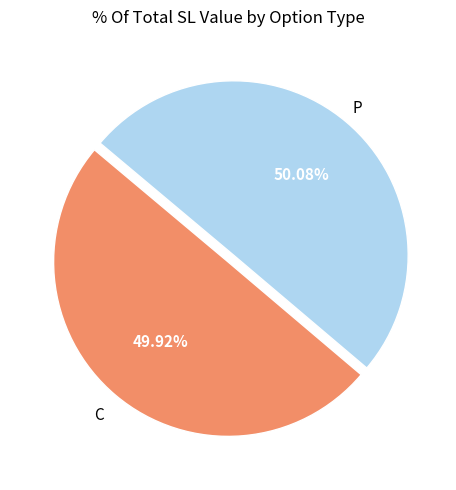

Combined, what portion of the pie is C and P?

100.0%